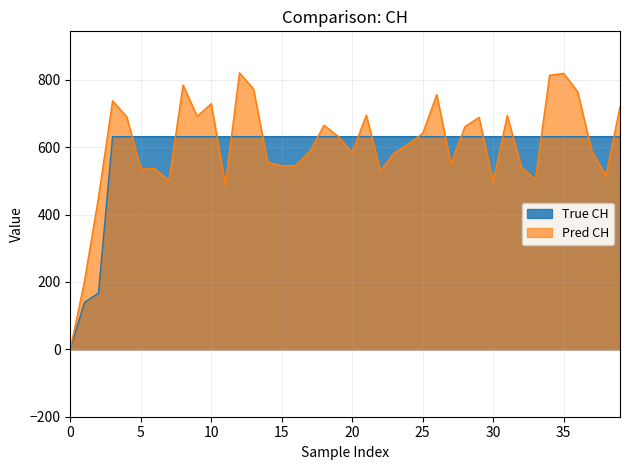

Reading left to right, what are all the values shown in this chart?

0	139	167	631	631	631	631	631	631	631	631	631	631	631	631	631	631	631	631	631	631	631	631	631	631	631	631	631	631	631	631	631	631	631	631	631	631	631	631	631